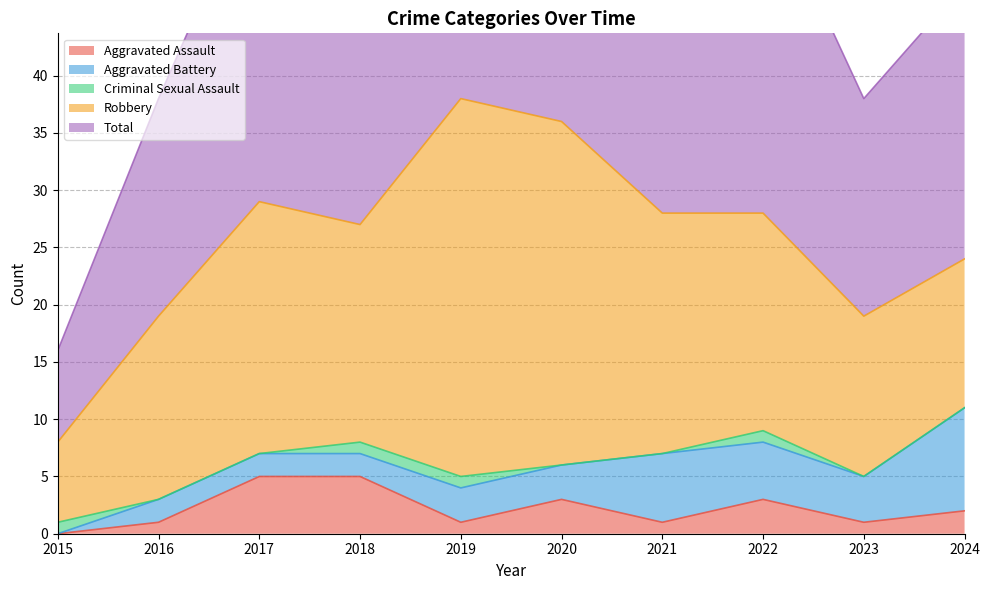

Between 2021 and 2022, which is larger?

2022